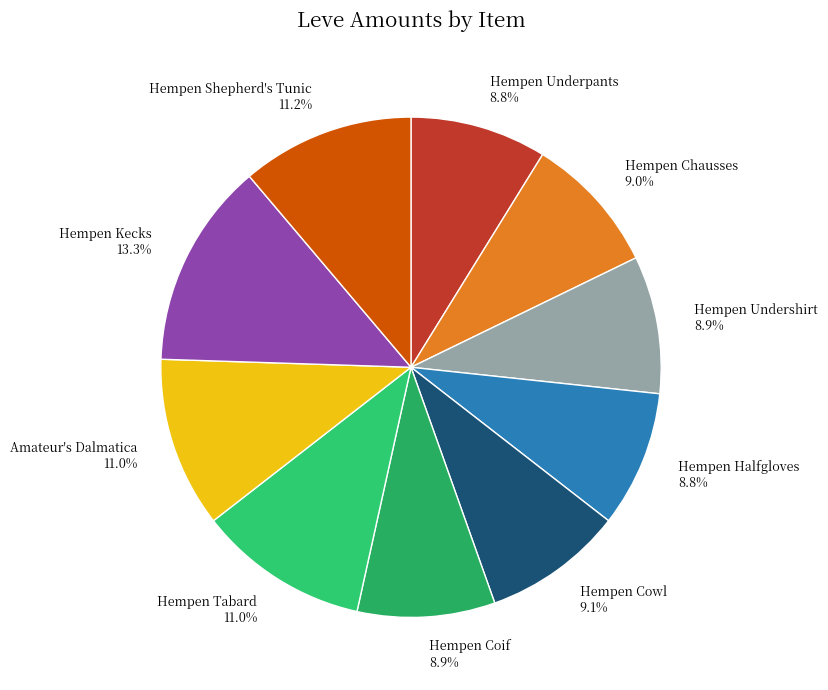

Combined, what portion of the pie is Hempen Chausses and Hempen Coif?

17.9%